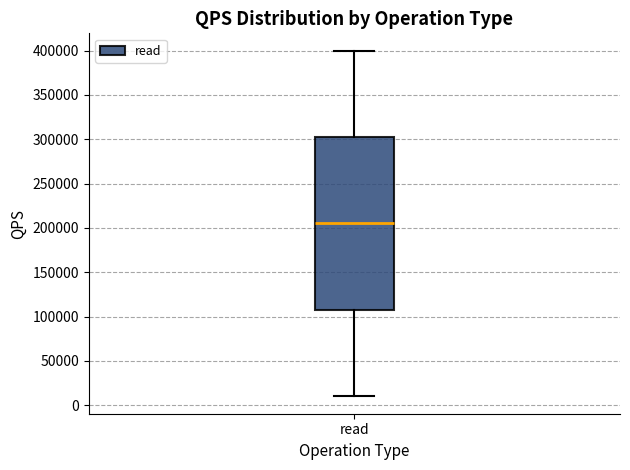

Transcribe this box plot: give where the median line is, the range the box spans, and where the two whiskers end, as read against the y-axis. The values are not printed on the chart, so give them approximately, as read against the axis.

median 205000, box 105000 to 305000, whiskers 10000 to 400000